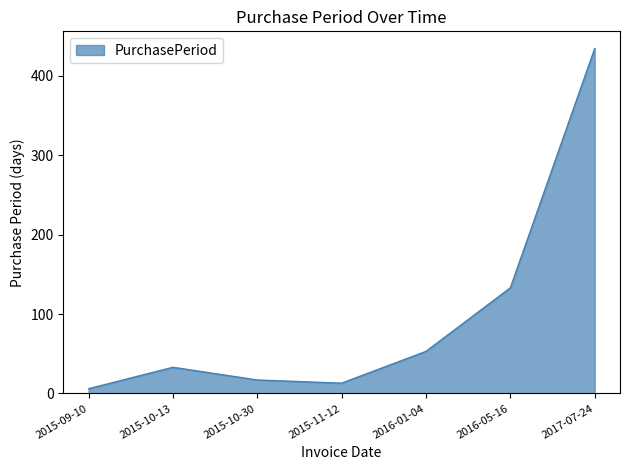

What position from the right is 2016-01-04?

3